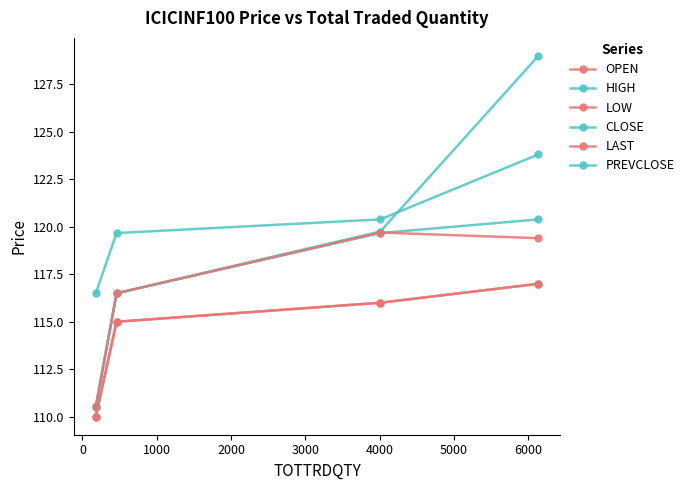

Is this an area chart (filled region under the line)?

No